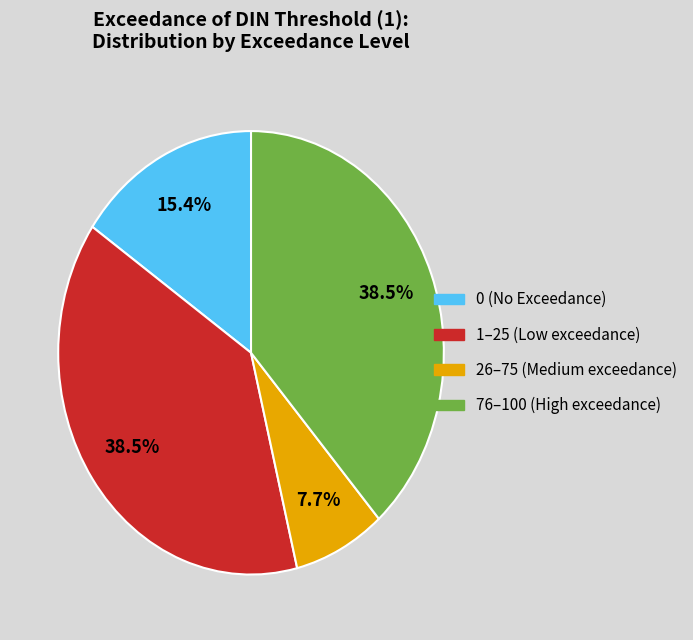

Is there any slice that represents more than half of the pie?

No